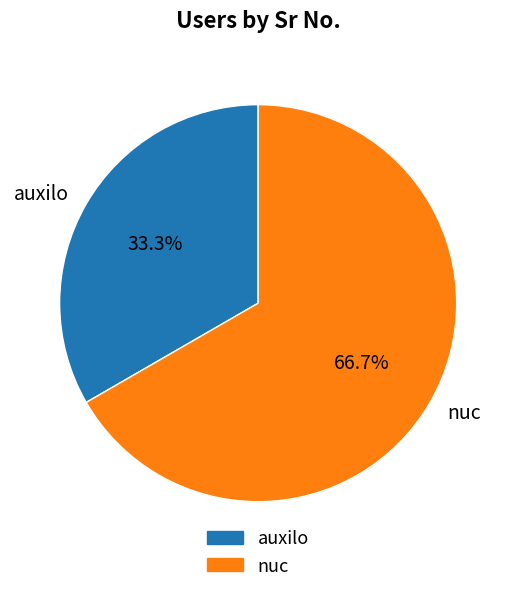

Is the sum of auxilo and nuc greater than half?

Yes